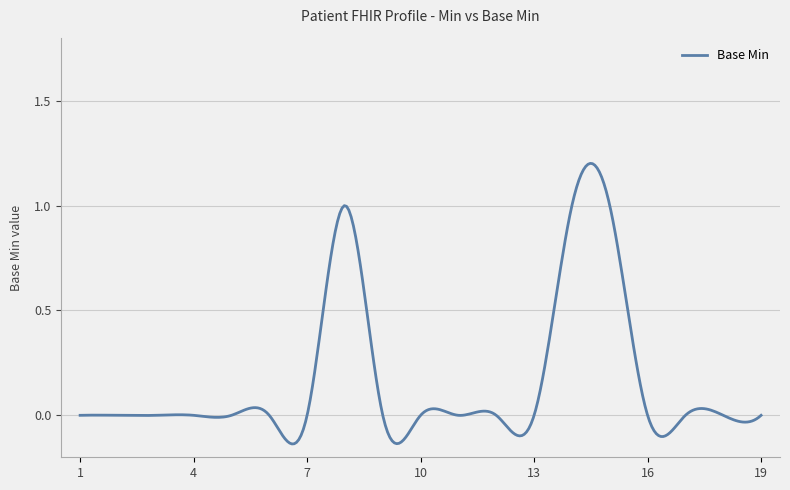

What is the difference between the maximum and minimum values?

1.3